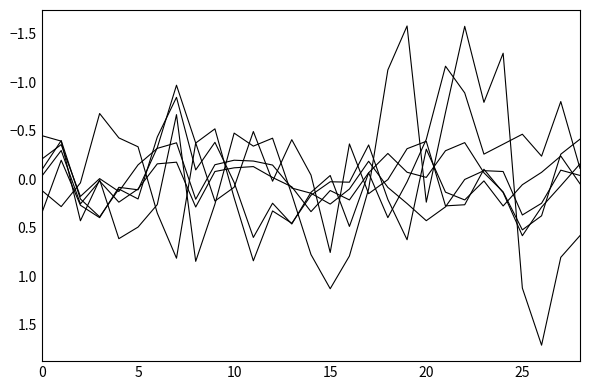

Is it true that Chrom.SST equals 0.1 at 8?

False